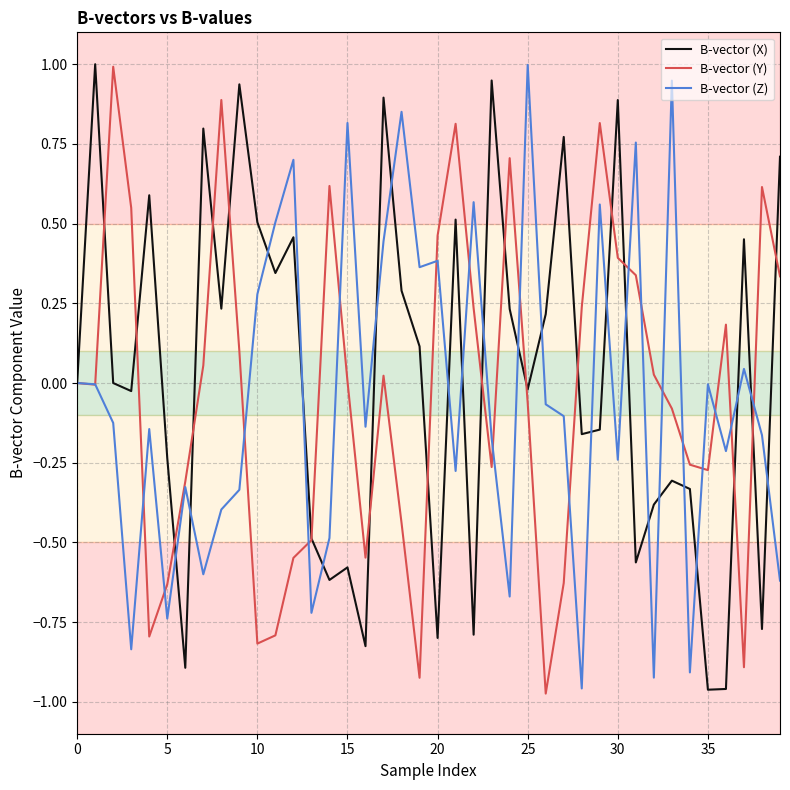

What is the greatest value displayed?

1.0